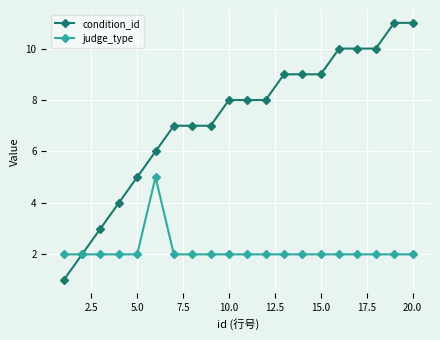

Which series has the largest range (max minus min)?

condition_id